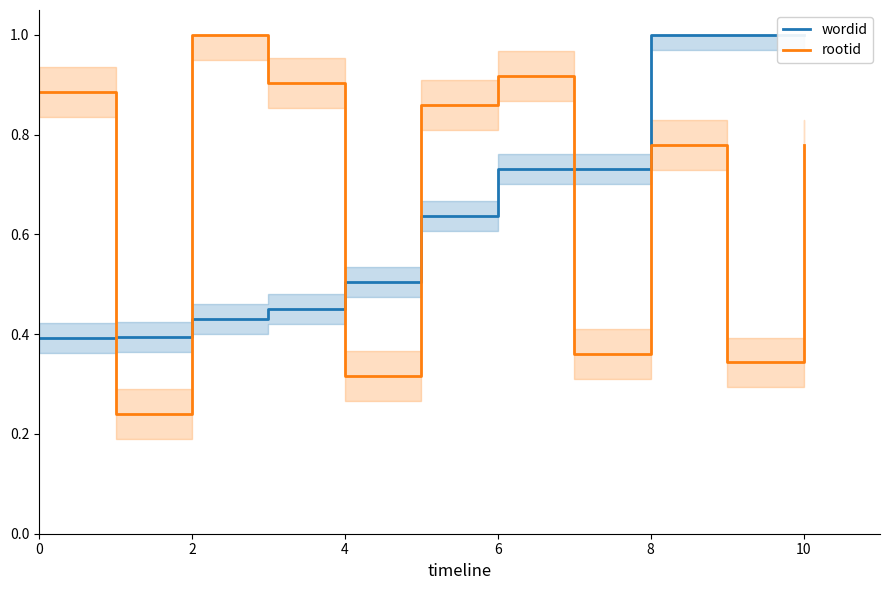

What is the minimum value for rootid?

0.2